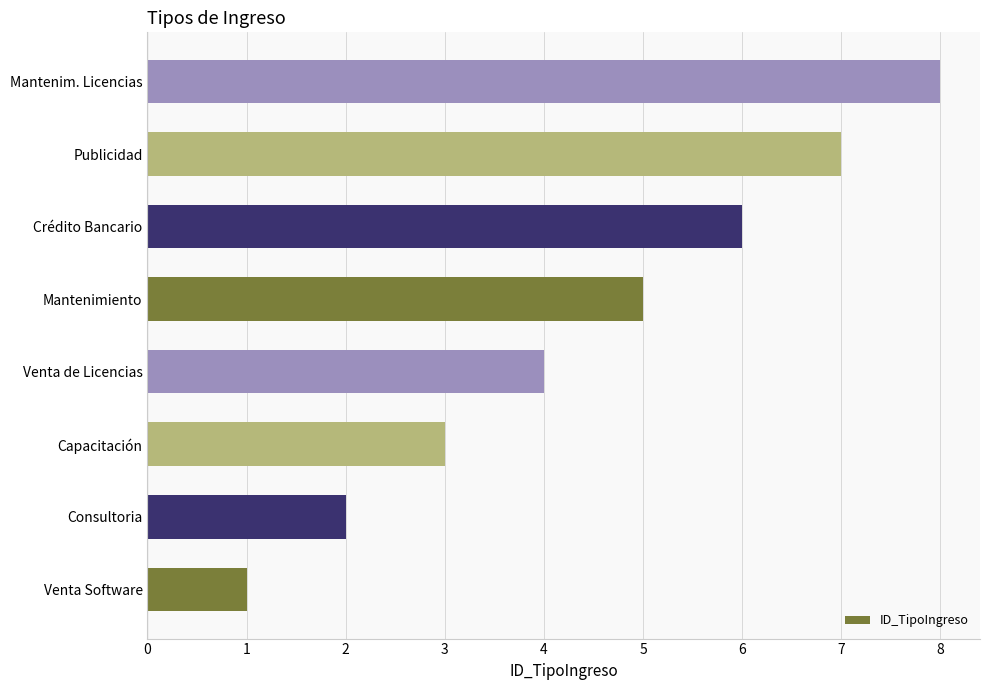

Approximately how many times larger is the value at Capacitación compared to Venta Software?

3.0